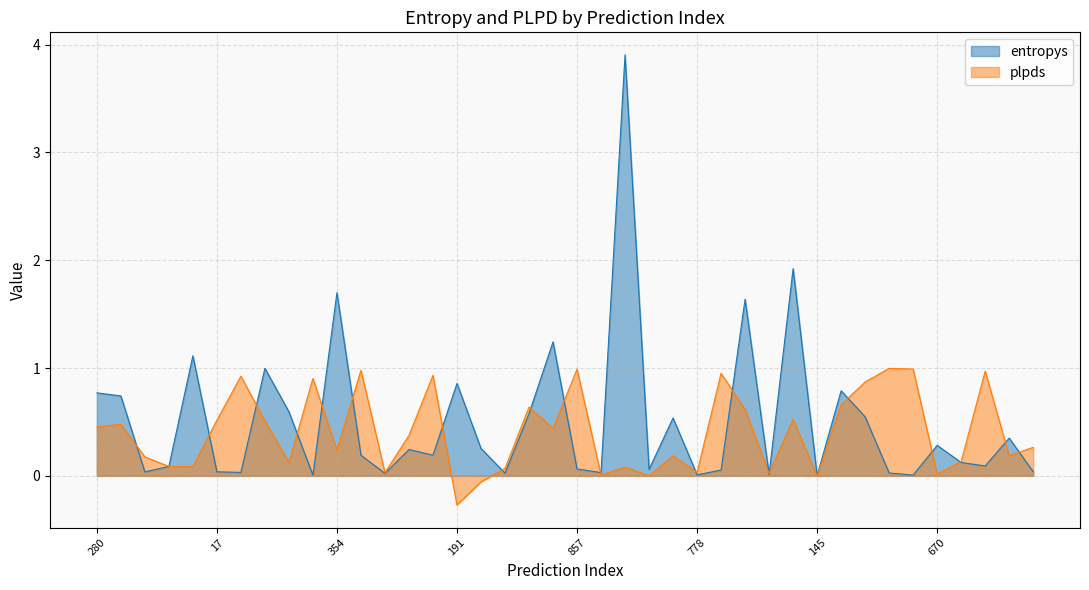

How many data points in plpds are above 0?

37